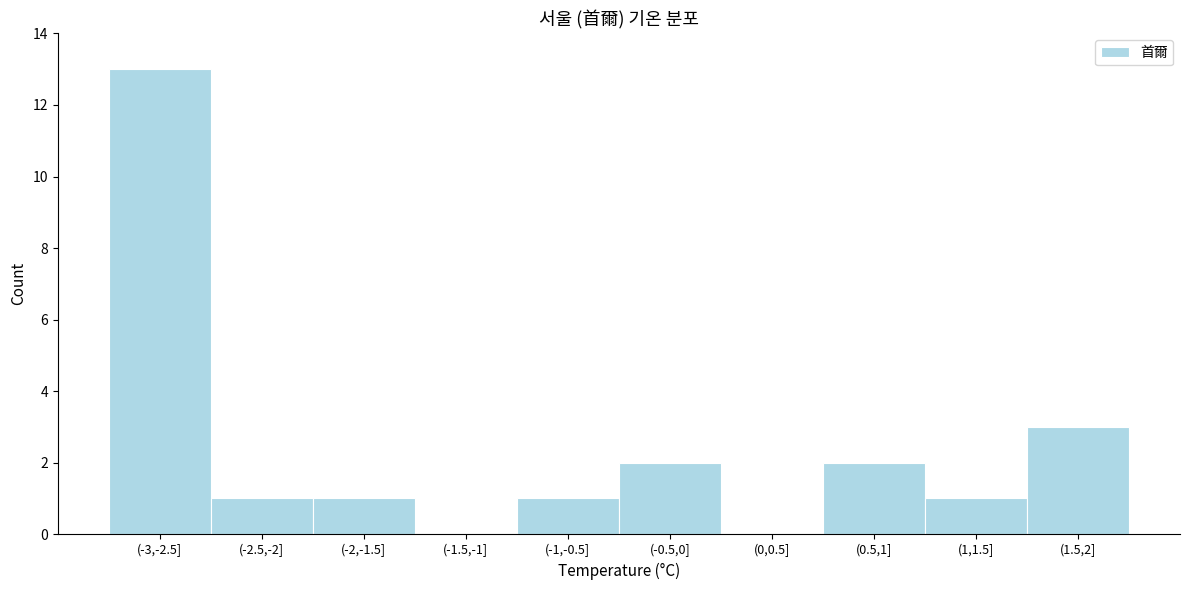

Reading left to right, transcribe all the data shown in this chart.

(-3,-2.5]=13	(-2.5,-2]=1	(-2,-1.5]=1	(-1.5,-1]=0	(-1,-0.5]=1	(-0.5,0]=2	(0,0.5]=0	(0.5,1]=2	(1,1.5]=1	(1.5,2]=3